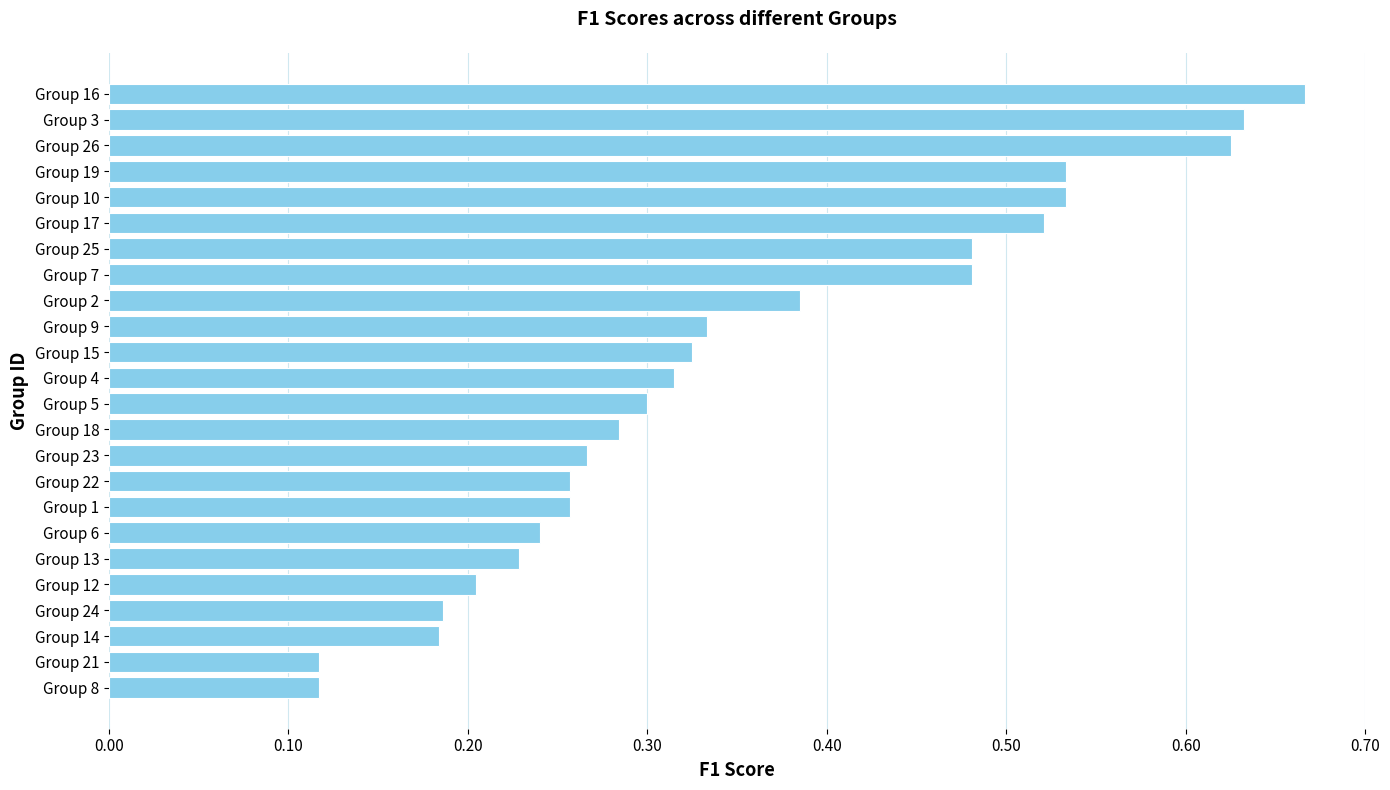

What position from the top is Group 4?

12